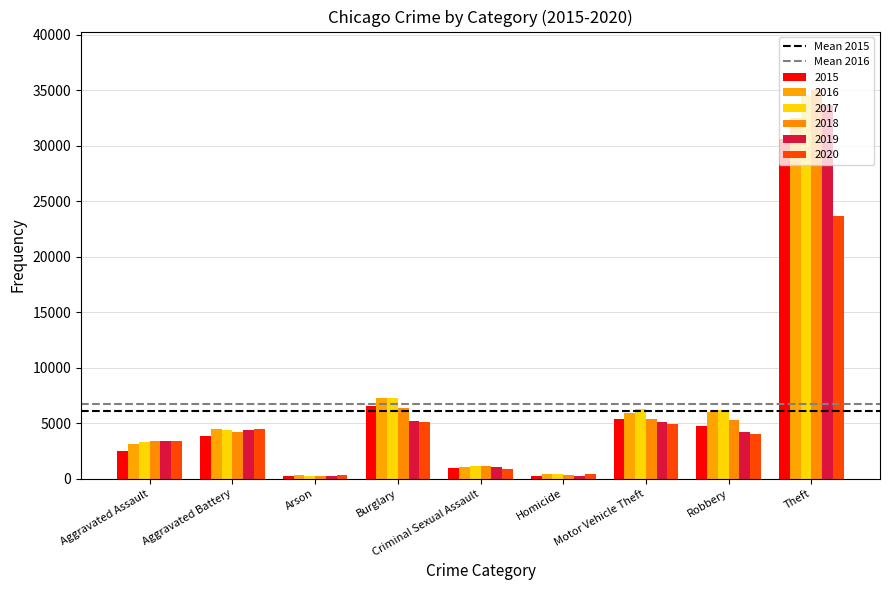

What is the maximum value shown in the chart?

35051